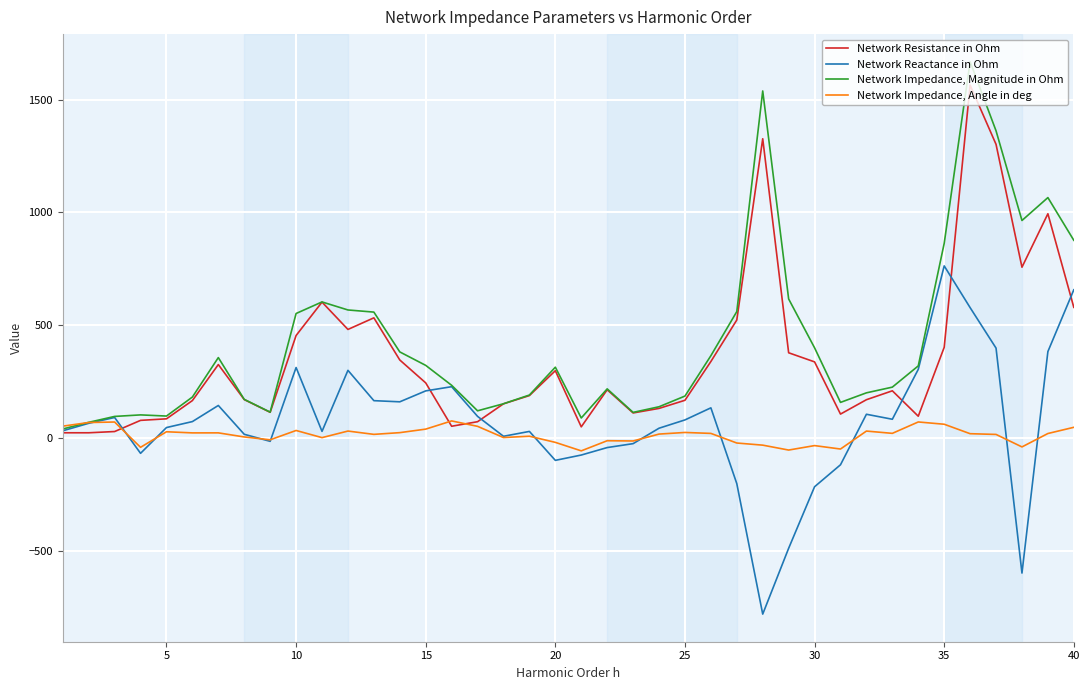

Rank the series by their maximum value, from highest to lowest.

Network Impedance, Magnitude in Ohm, Network Resistance in Ohm, Network Reactance in Ohm, Network Impedance, Angle in deg